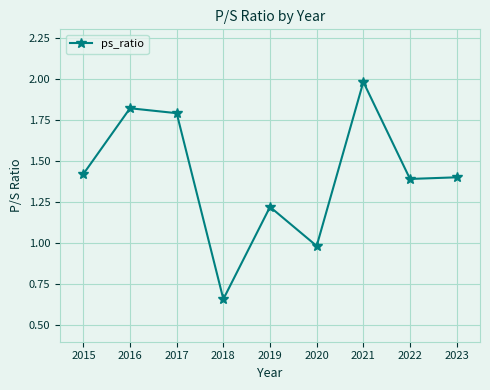

Which has a higher value, 2020 or 2016?

2016